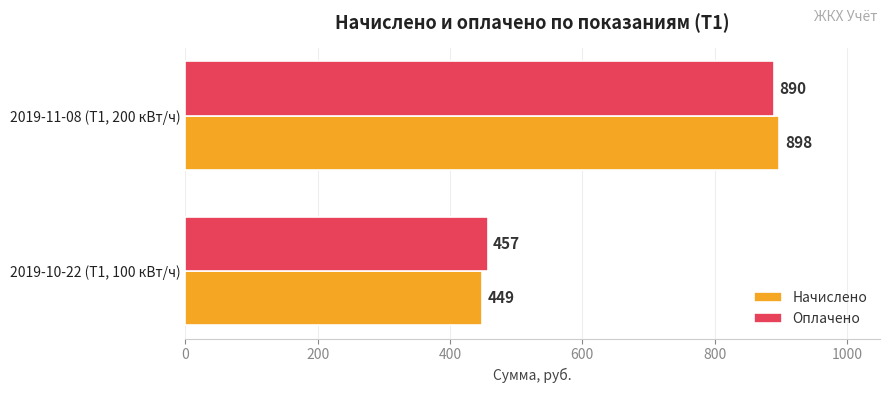

True or false: Оплачено has a value of 629 at 2019-10-22 (Т1, 100 кВт/ч).

False